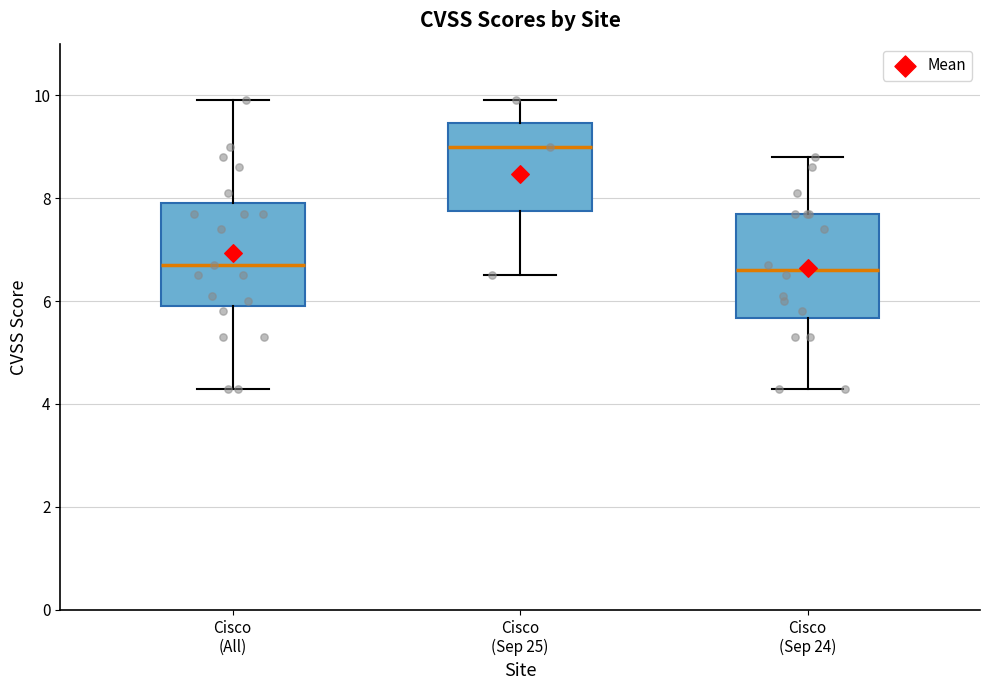

Where is the upper edge of the box for Cisco (Sep 24) on the y-axis? The values are not printed on the chart, so give them approximately, as read against the axis.

7.8